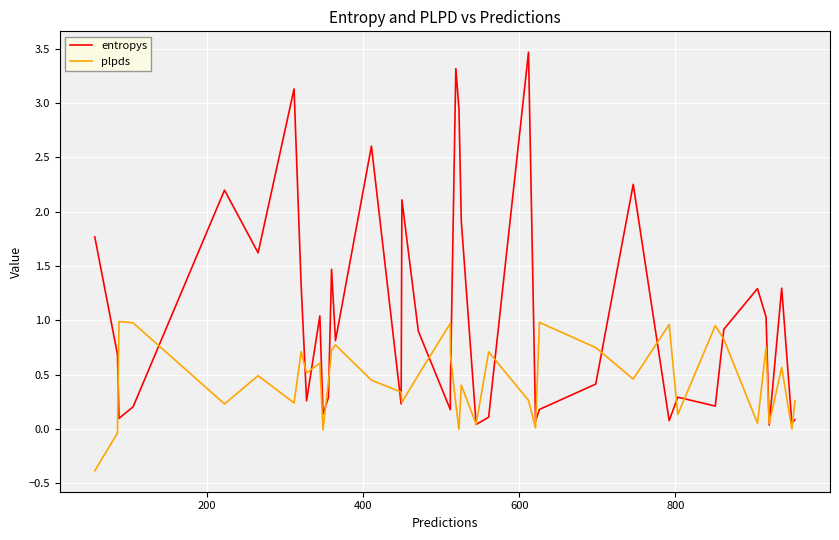

How many intersections are there between entropys and plpds?

21